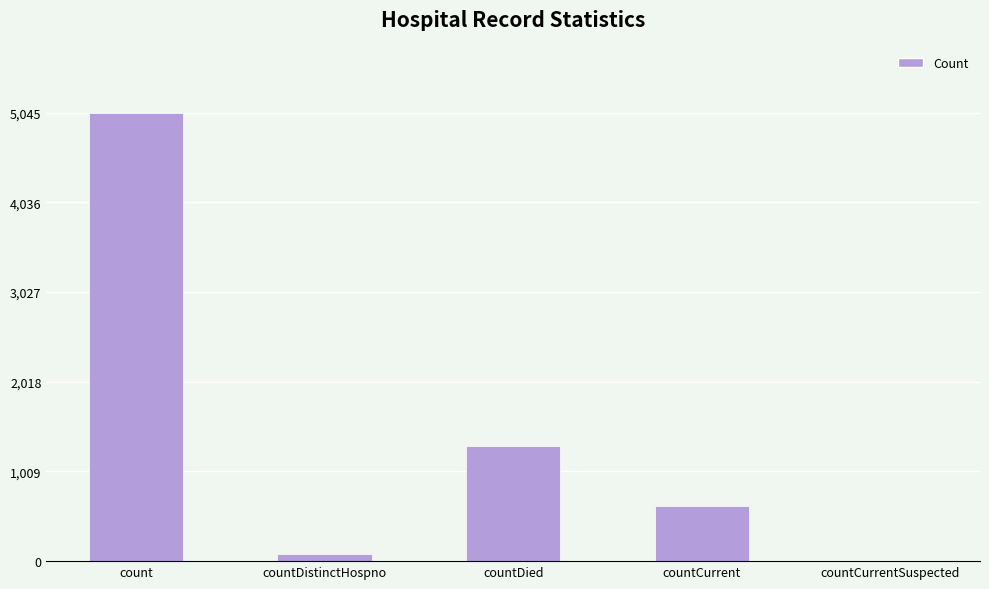

True or false: the data shows 0 at countCurrentSuspected.

True